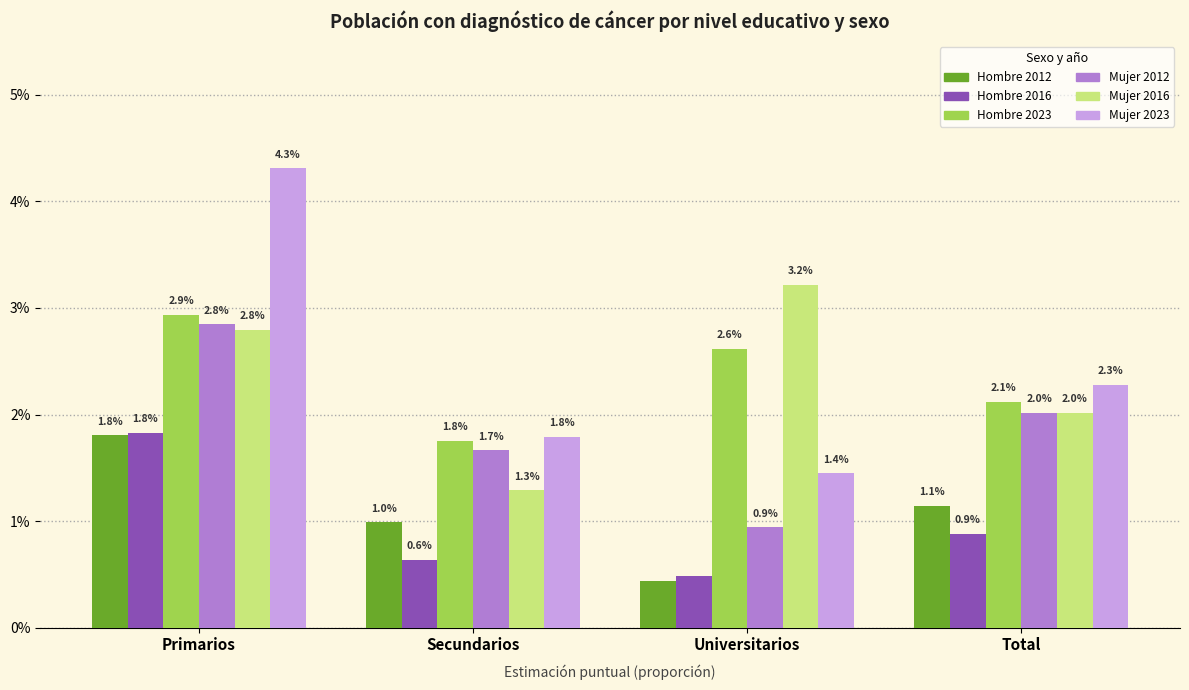

What position from the right is Universitarios?

2